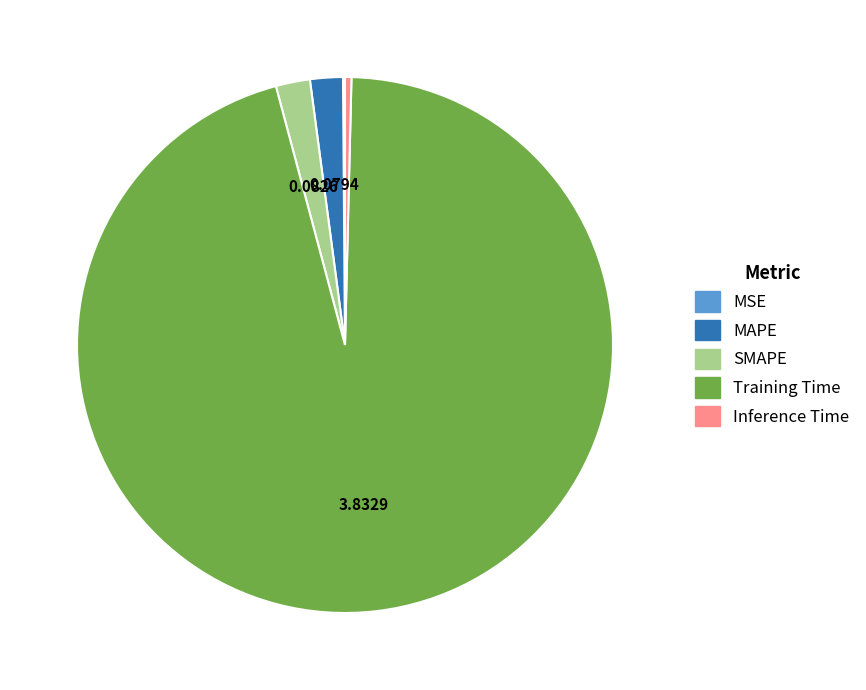

Is there any slice that represents more than half of the pie?

Yes